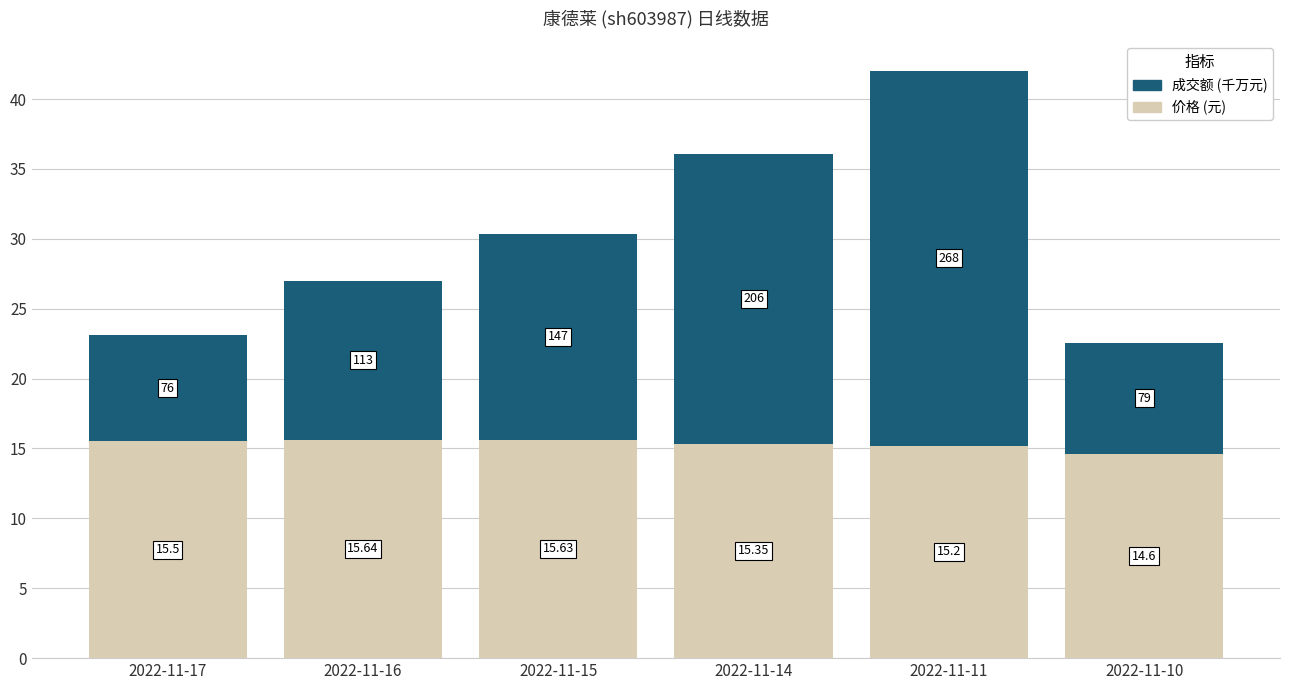

What are all the series names shown in the legend?

成交额 (千万元), 价格 (元)